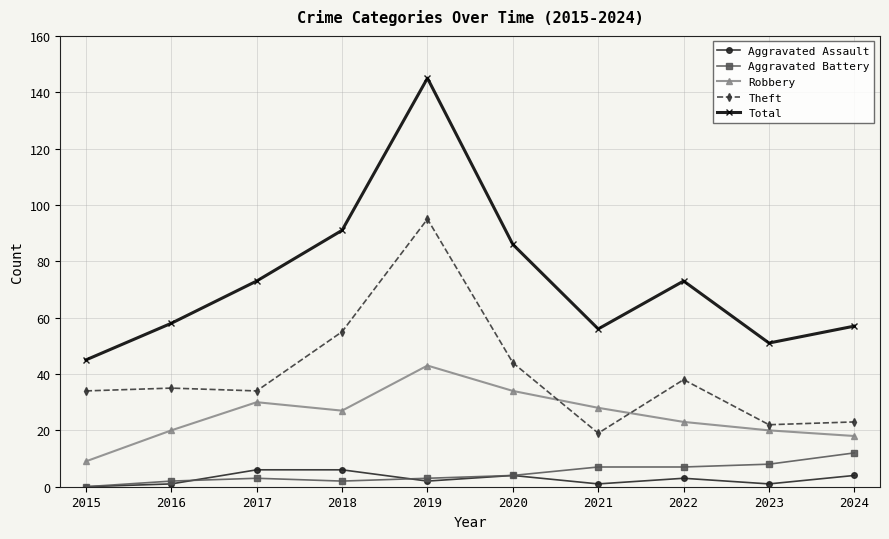

Which series has the widest spread of values?

Total